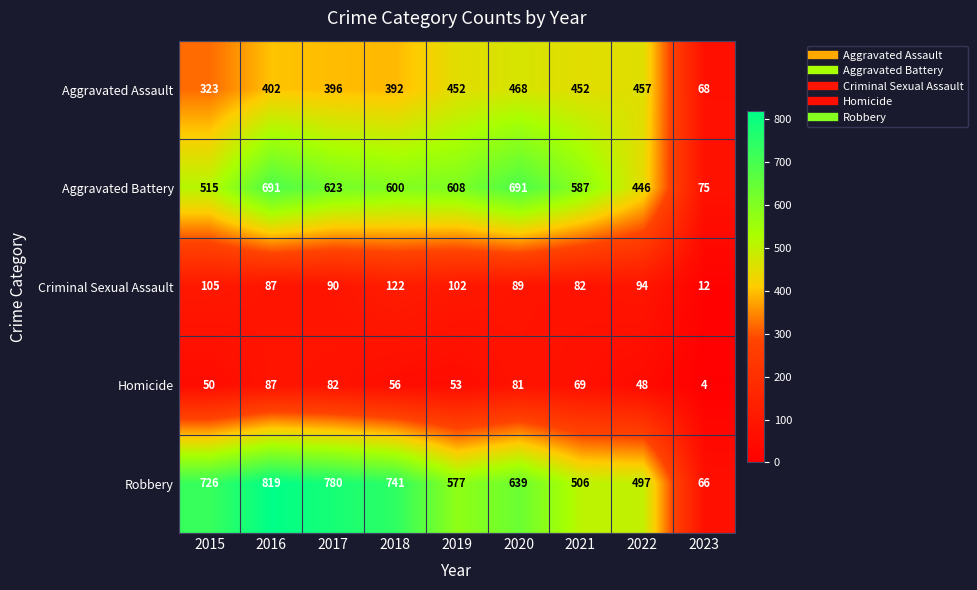

Rank the series at 2019 from highest to lowest value.

Aggravated Battery, Robbery, Aggravated Assault, Criminal Sexual Assault, Homicide